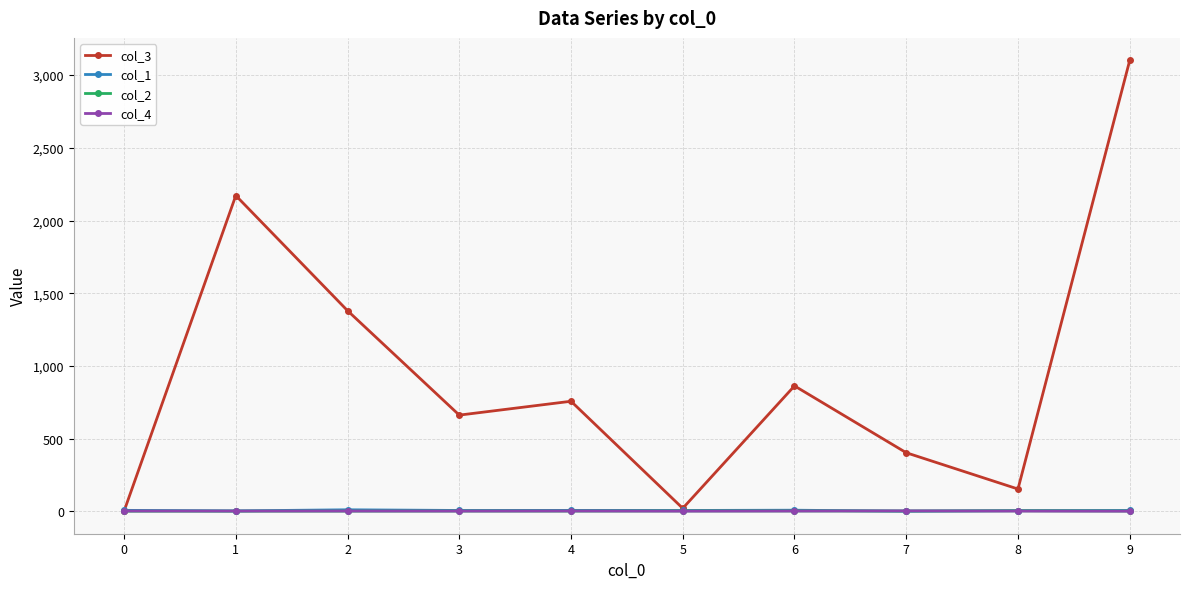

Which series has the largest total across all categories?

col_3